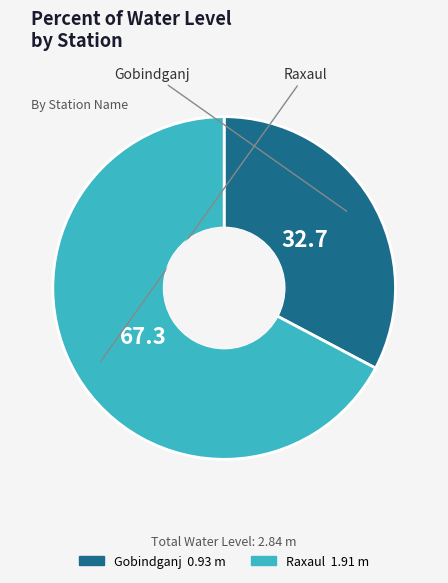

Rank the categories by value from highest to lowest.

Raxaul, Gobindganj